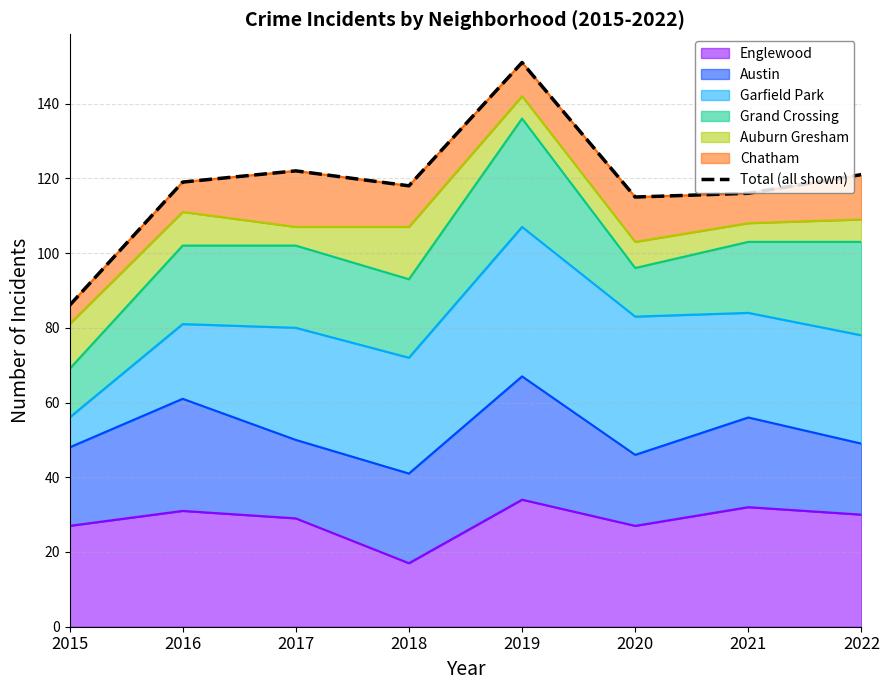

List the labels in order of value, smallest first.

2015, 2020, 2021, 2018, 2016, 2022, 2017, 2019